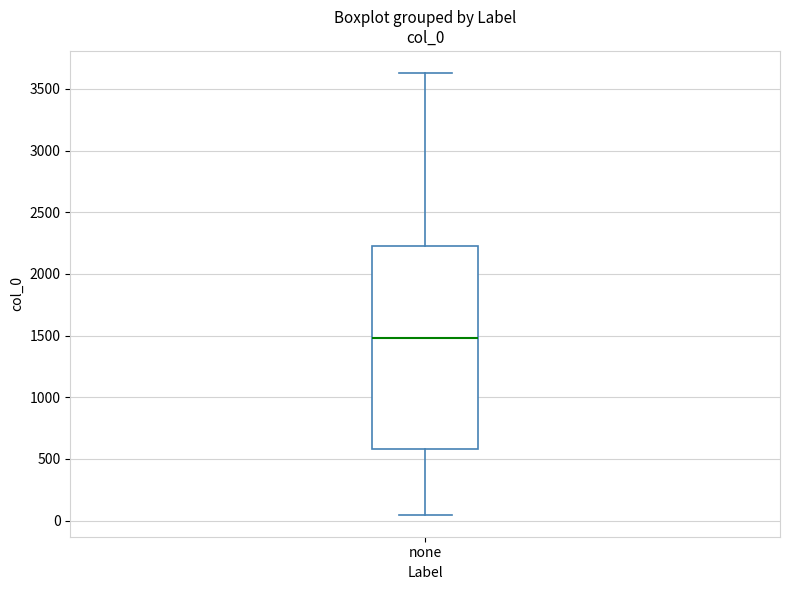

Read this box plot against the y-axis: the position of the median line, the range covered by the box, and the ends of both whiskers. The values are not printed on the chart, so give them approximately, as read against the axis.

median 1500, box 600 to 2250, whiskers 50 to 3650